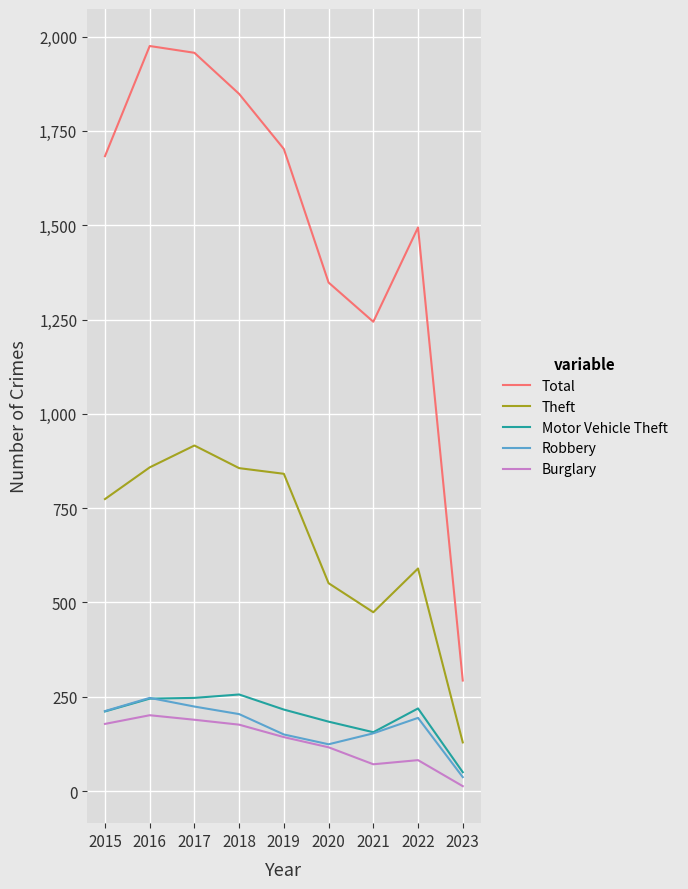

True or false: Theft and Burglary intersect in this chart.

False